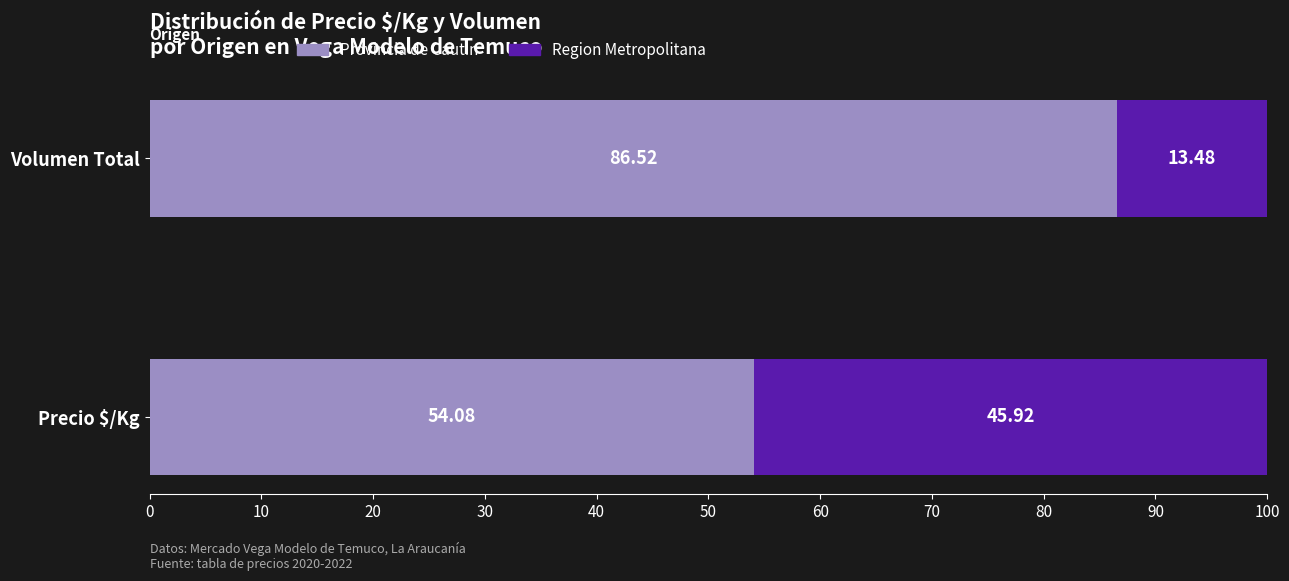

What is the total value across all series at Precio $/Kg?

100.0